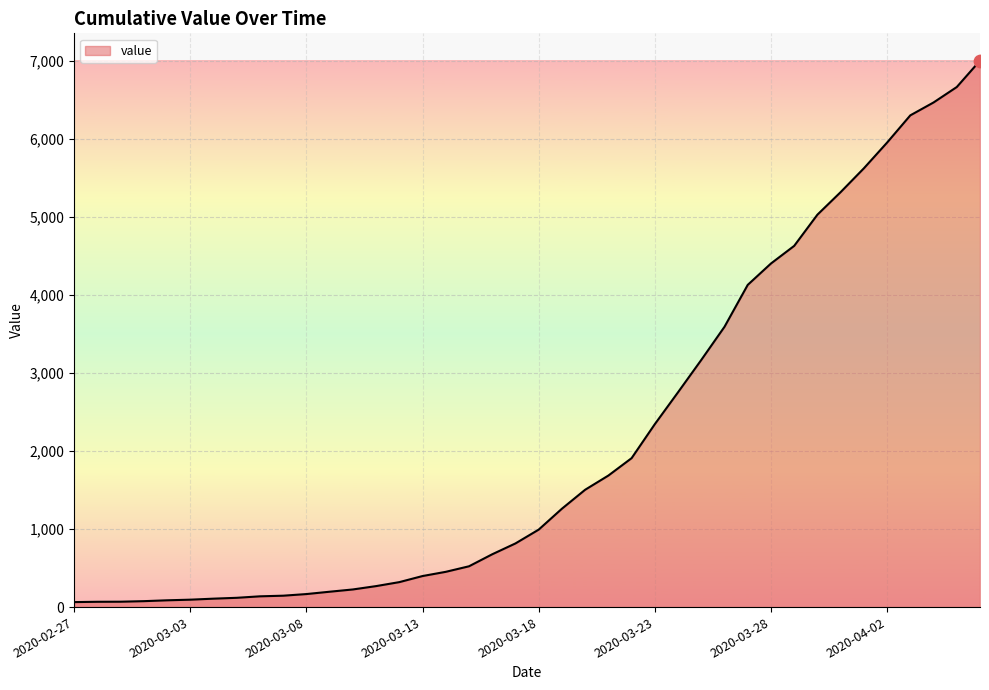

What is the difference between the maximum and minimum values?

6940